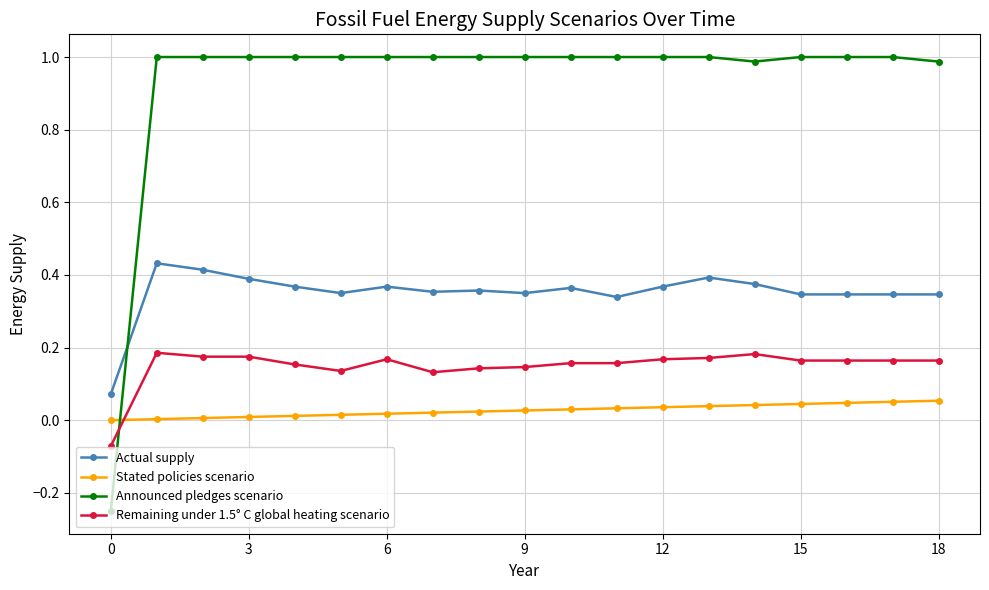

What is the value of the Announced pledges scenario point at the 6th from the left?

1.0